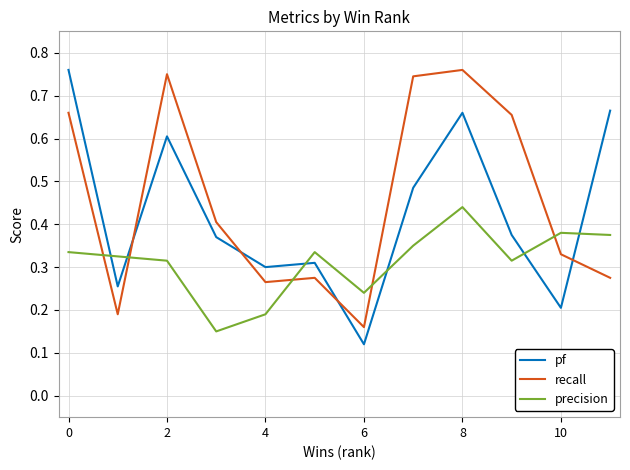

How many times do pf and recall cross each other?

4